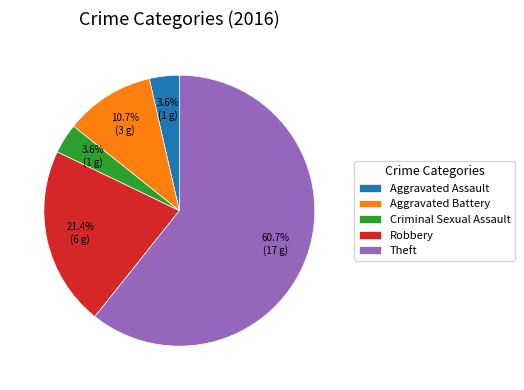

To the nearest percent, what is the difference between the Criminal Sexual Assault and Robbery slice percentages?

18%